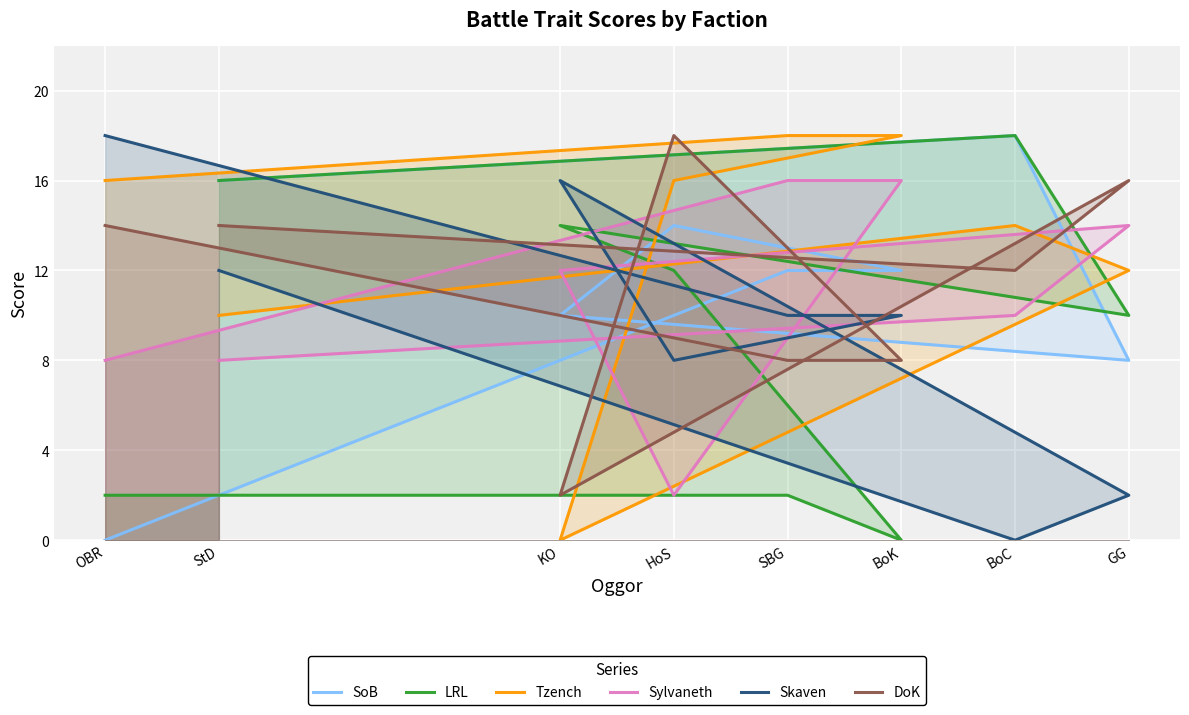

How many data points in Skaven are above 10?

3